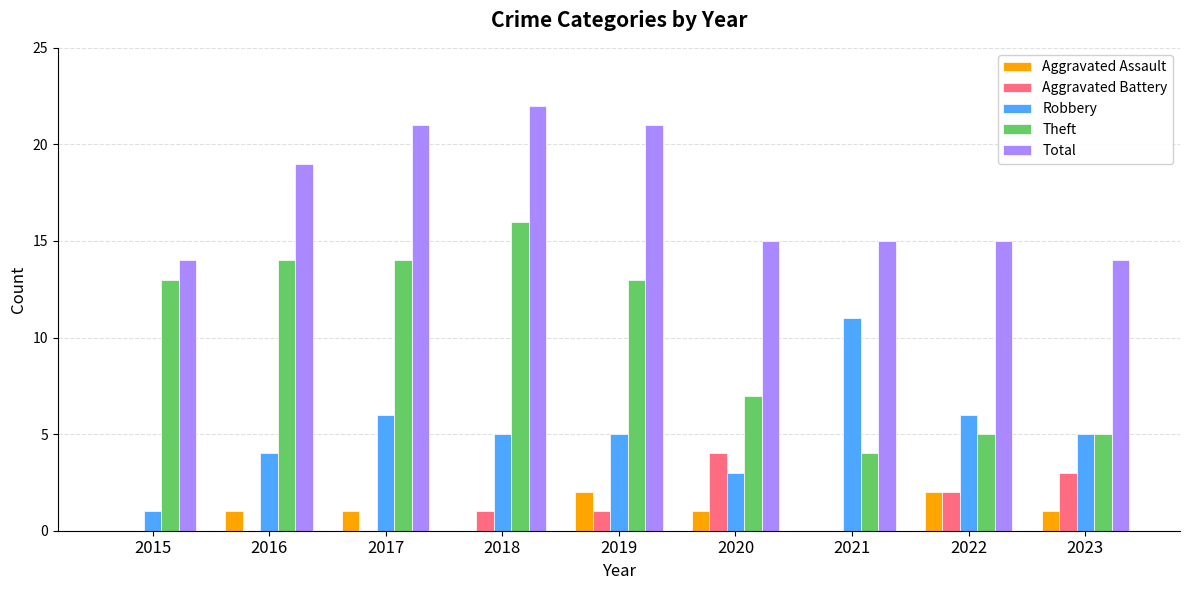

What is the total value across all series at 2019?

42